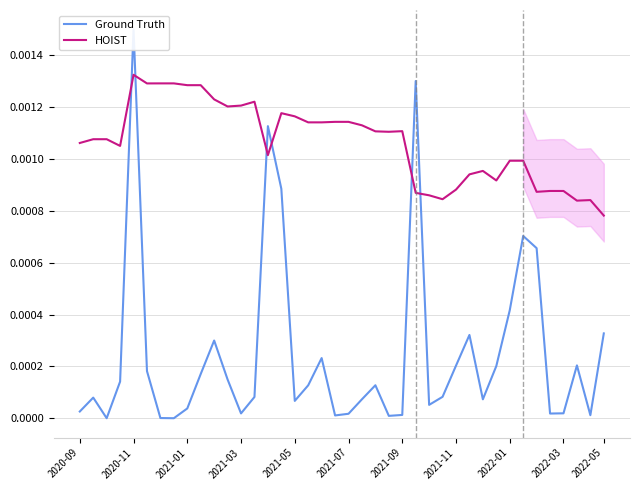

Where is HOIST nearest to the value 0?

2022-05